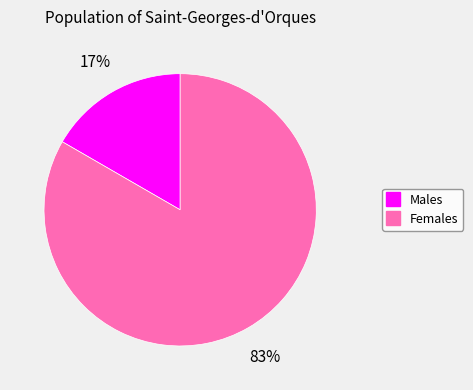

Is there any slice that represents more than half of the pie?

Yes